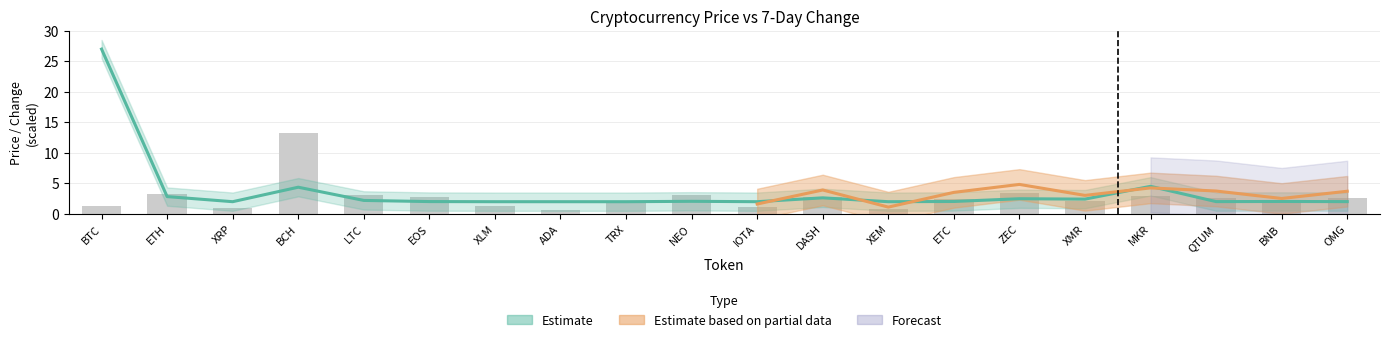

Between XLM and BNB, which series saw the biggest shift?

7d Change (%)